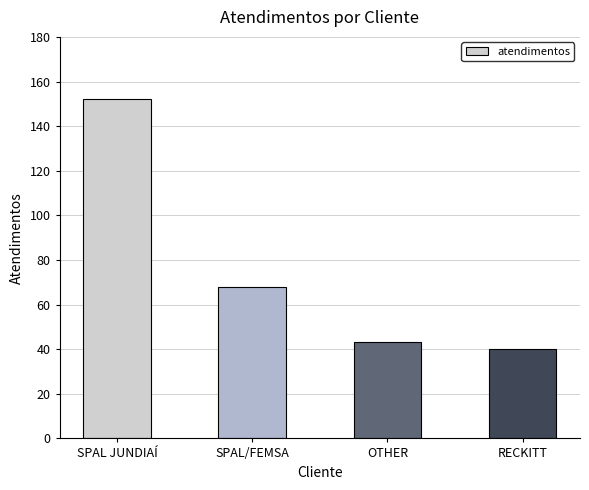

What is the label of the 3rd bar from the right?

SPAL/FEMSA